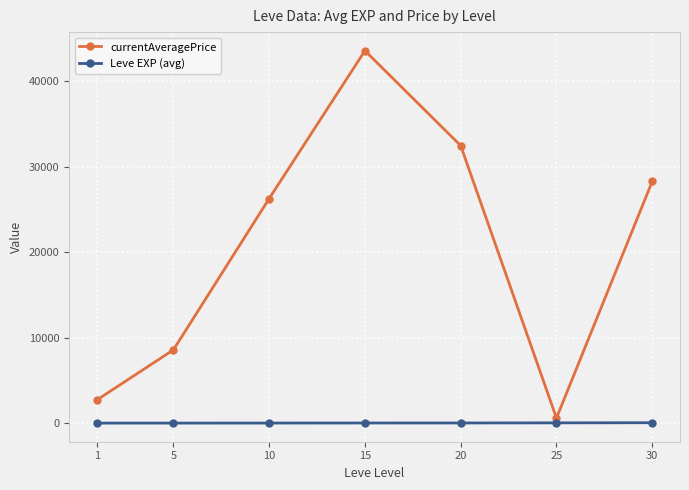

True or false: Leve EXP (avg) and currentAveragePrice intersect in this chart.

False